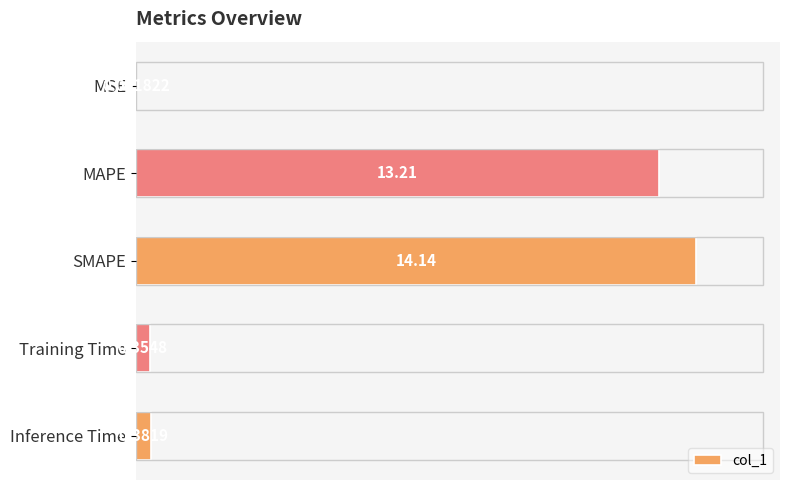

Reading left to right, list all the values displayed in this chart.

0.0	13.2	14.1	0.4	0.4